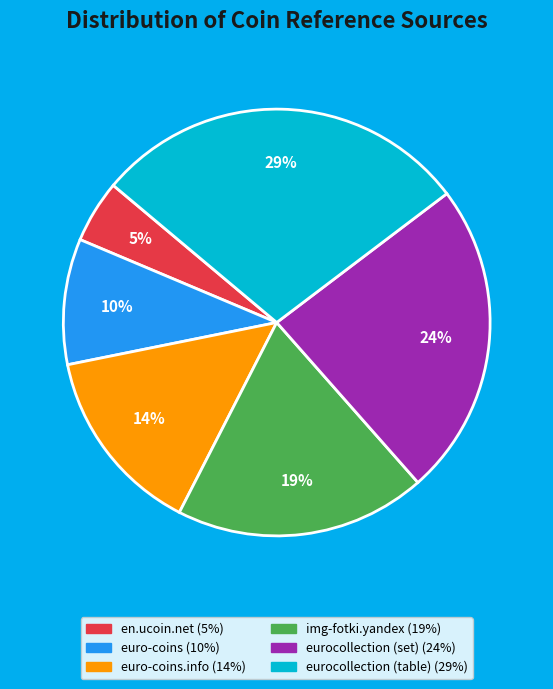

Is there any slice that represents more than half of the pie?

No